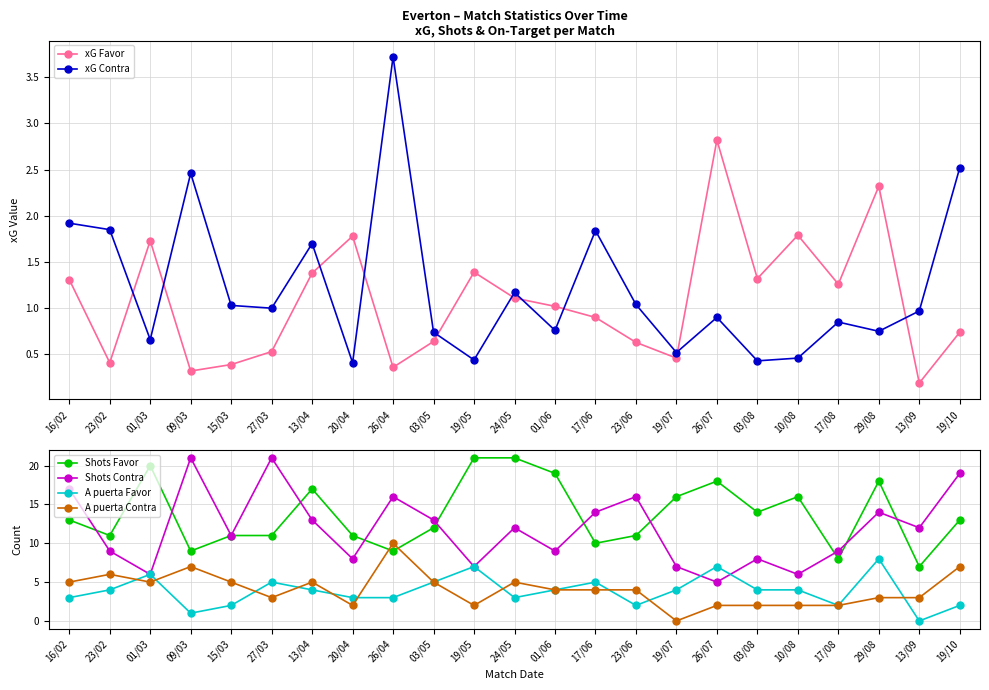

How many intersections are there between A puerta Contra and xG Contra?

2